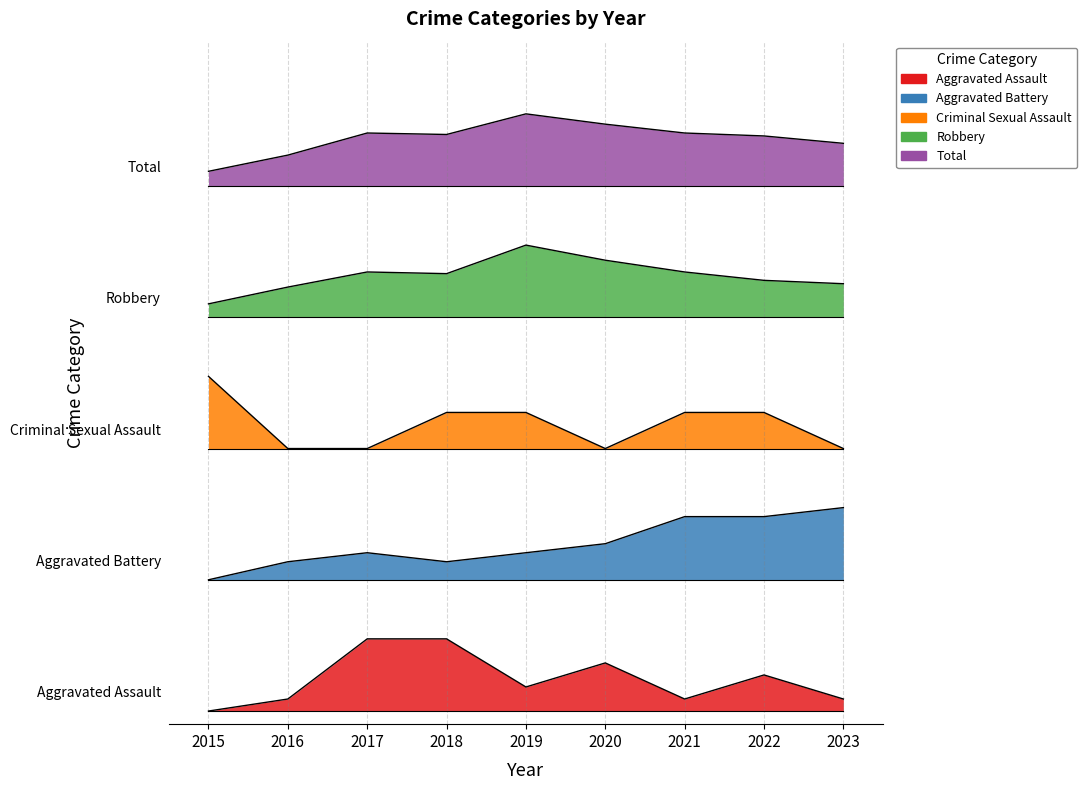

What is the difference between the highest and lowest values at 2015?

4.1